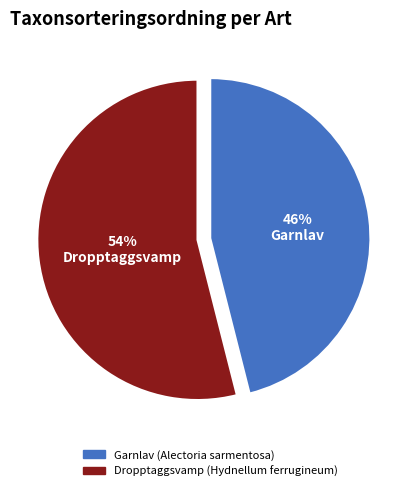

Which slice is the largest?

Dropptaggsvamp (Hydnellum ferrugineum)